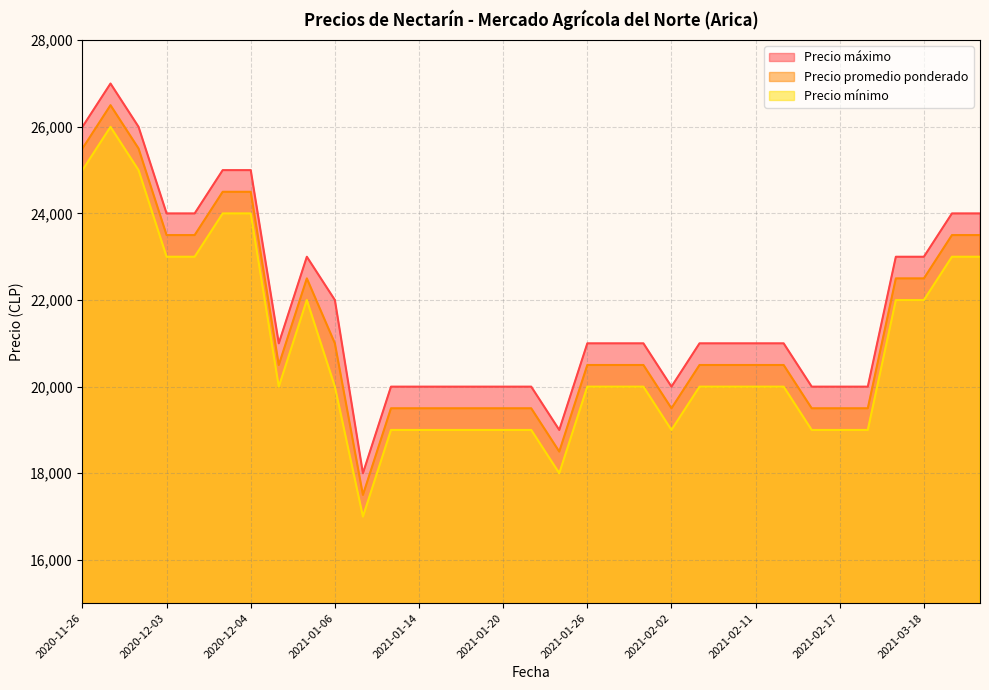

What is the approximate value of Precio mínimo at 2021-01-21?

18000